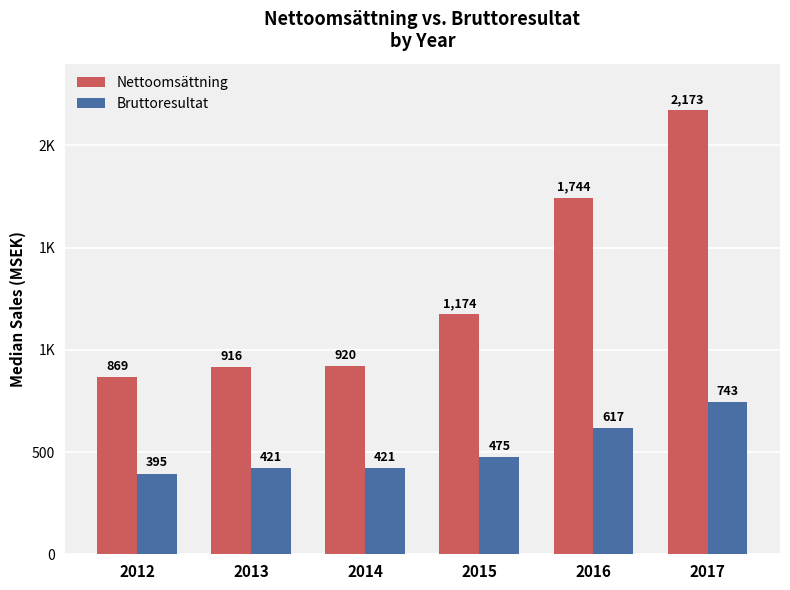

Are the bars horizontal?

No